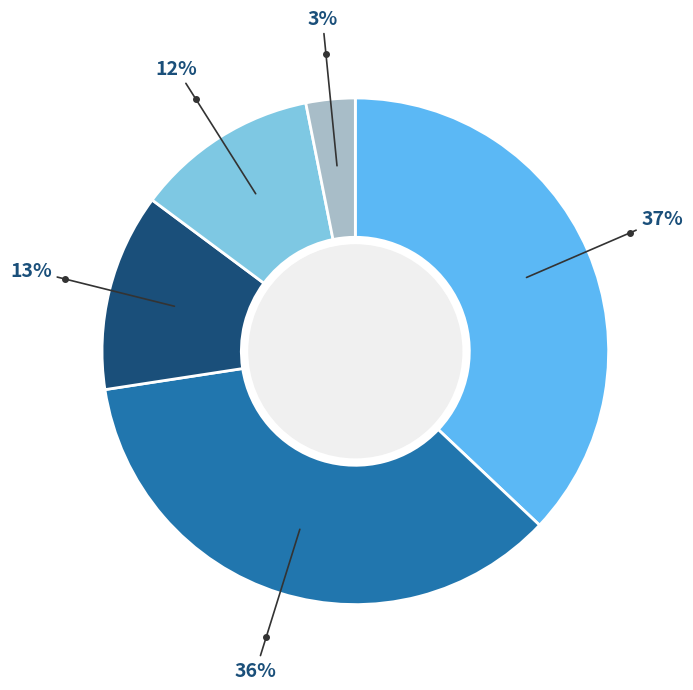

To the nearest percent, what is the difference between the largest and smallest slice percentages?

34%